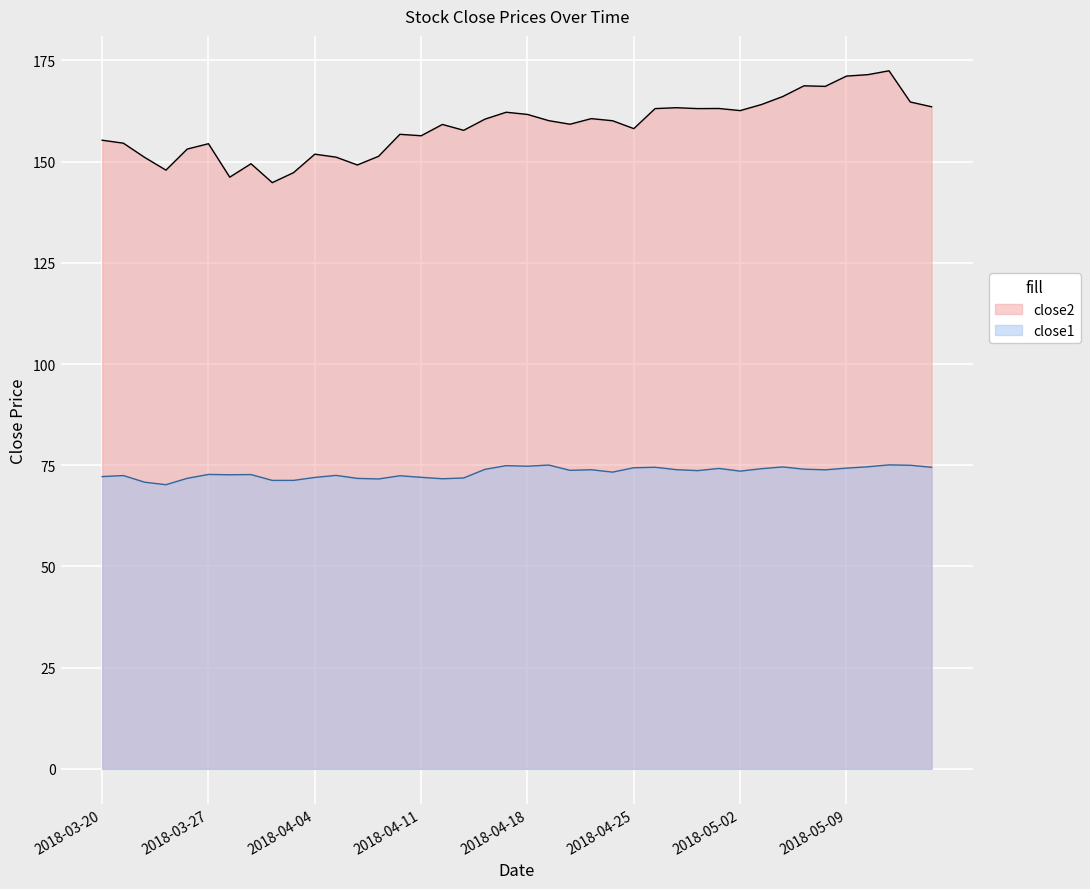

What is the difference between the second highest and second lowest values in the close1 series?

4.2